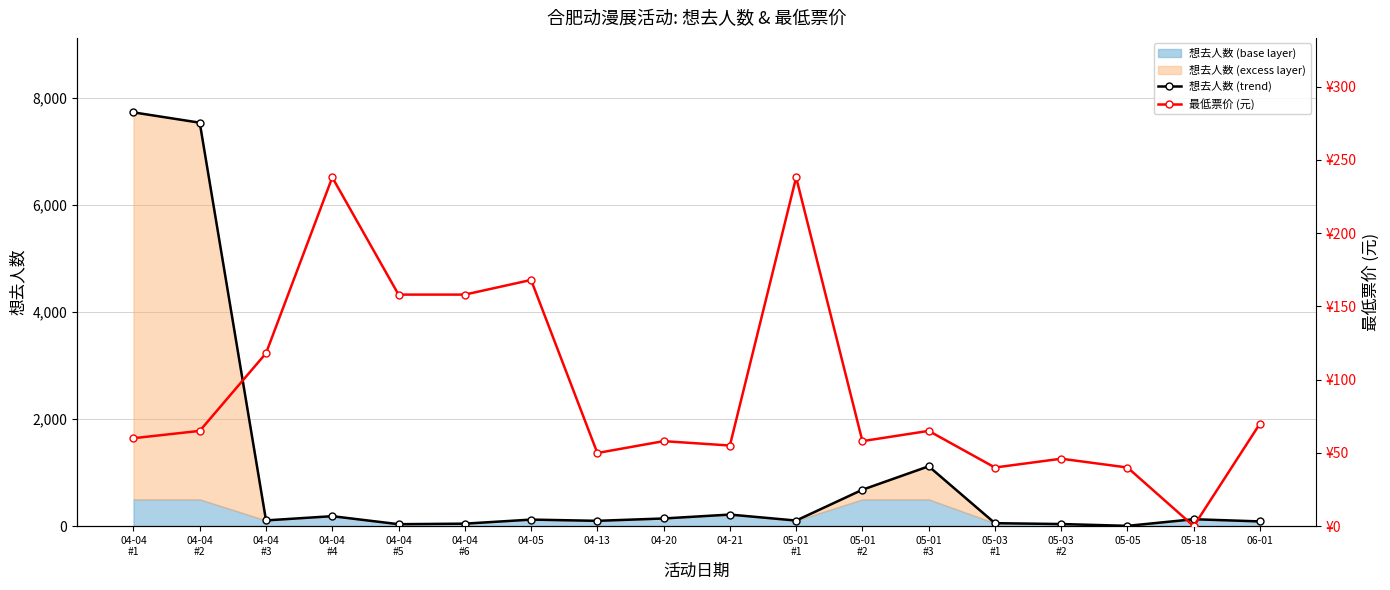

What is the difference between the maximum and minimum values in the 想去人数 (trend) series?

7728